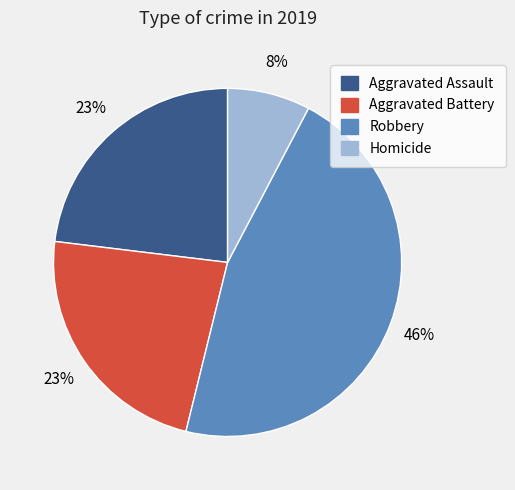

What is the smallest slice in the pie chart?

Homicide